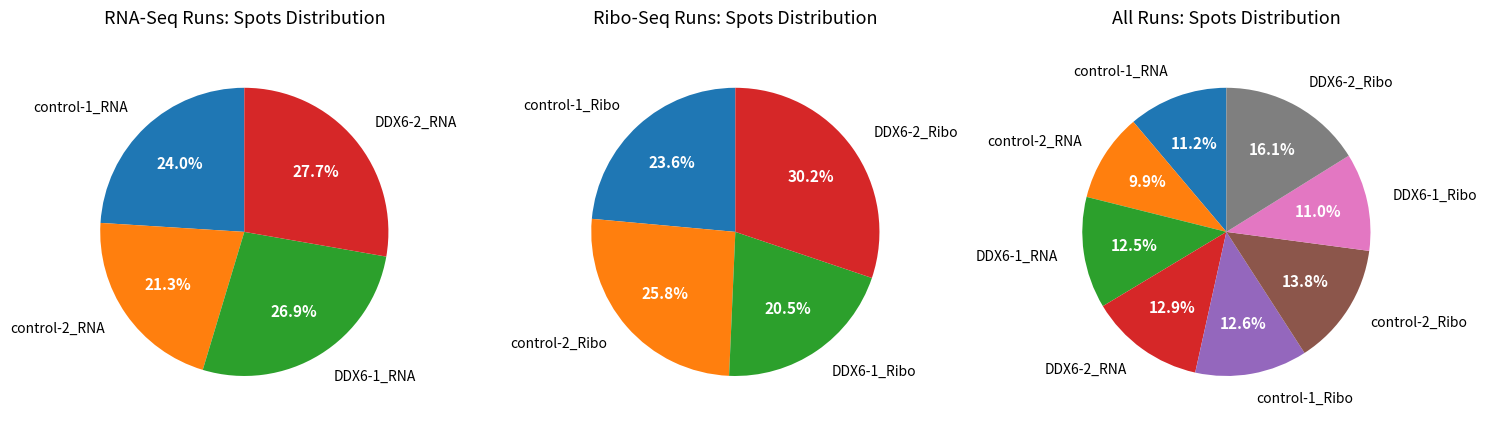

Rank the categories by value from lowest to highest.

SRR24474732, SRR24474727, SRR24474733, SRR24474731, SRR24474729, SRR24474730, SRR24474728, SRR24474726